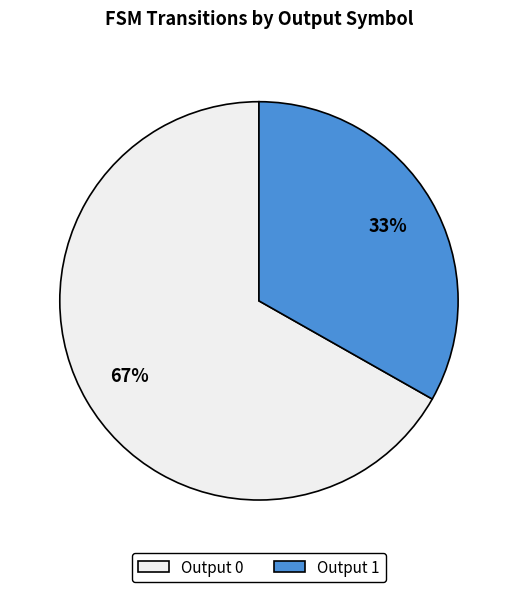

What is the ratio of the value at Output 1 to the value at Output 0?

0.5